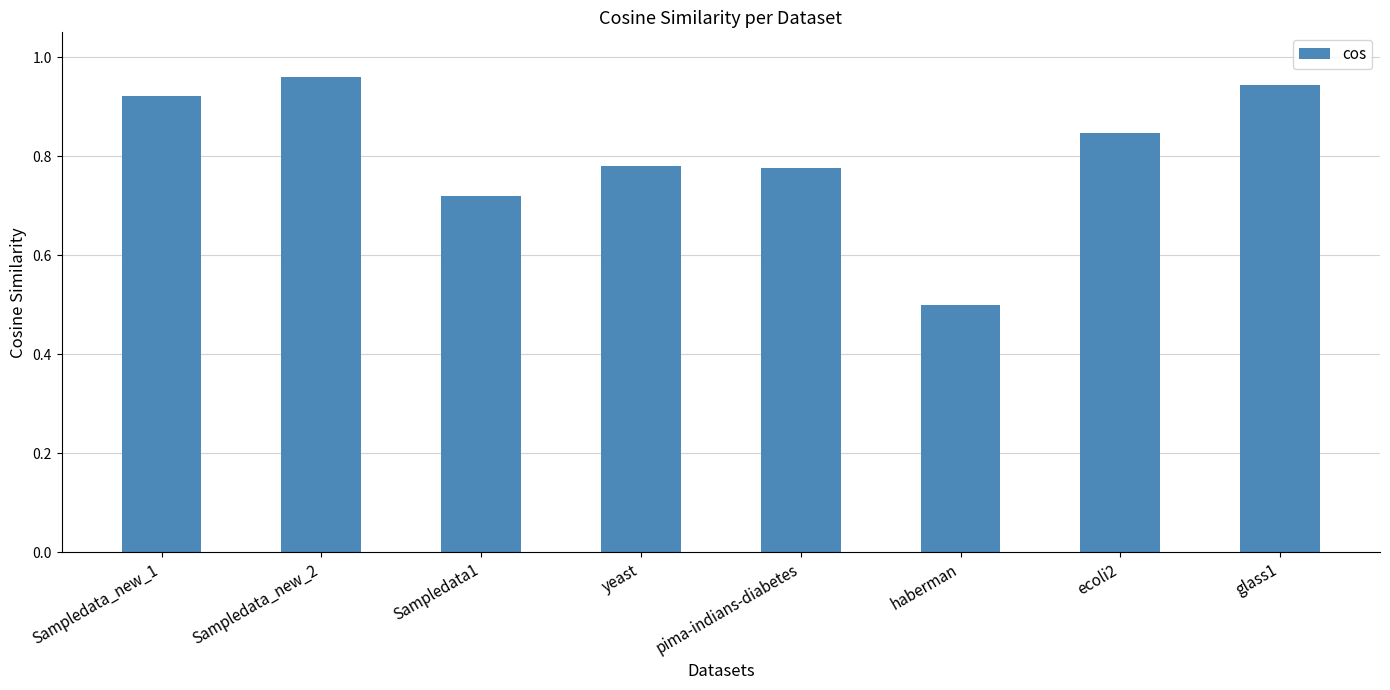

What position from the left is Sampledata_new_2?

2